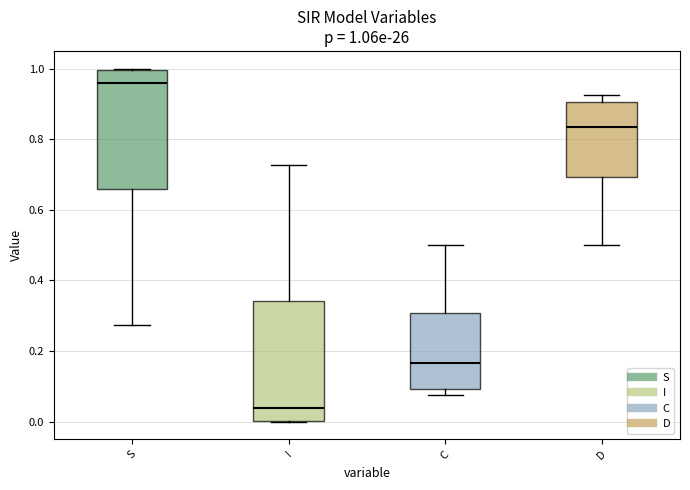

Which box has the highest median line?

S